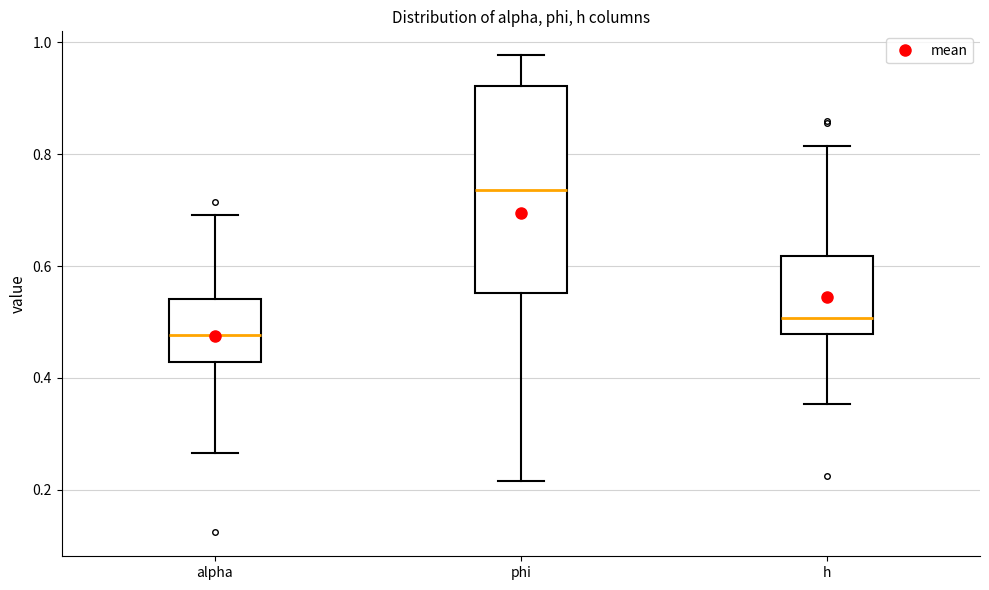

Reading left to right, read every box against the y-axis: the position of its median line, the range the box covers, and the ends of its whiskers. The values are not printed on the chart, so give them approximately, as read against the axis.

alpha: median 0.48, box 0.42 to 0.54, whiskers 0.26 to 0.70
phi: median 0.74, box 0.56 to 0.92, whiskers 0.22 to 0.98
h: median 0.50, box 0.48 to 0.62, whiskers 0.36 to 0.82